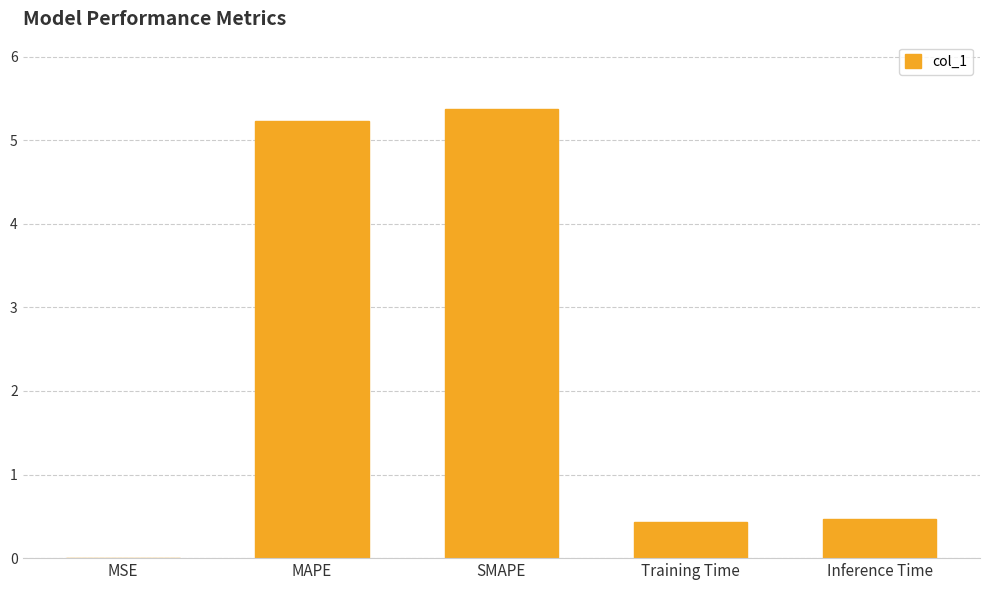

Which category has the highest value across all series?

SMAPE